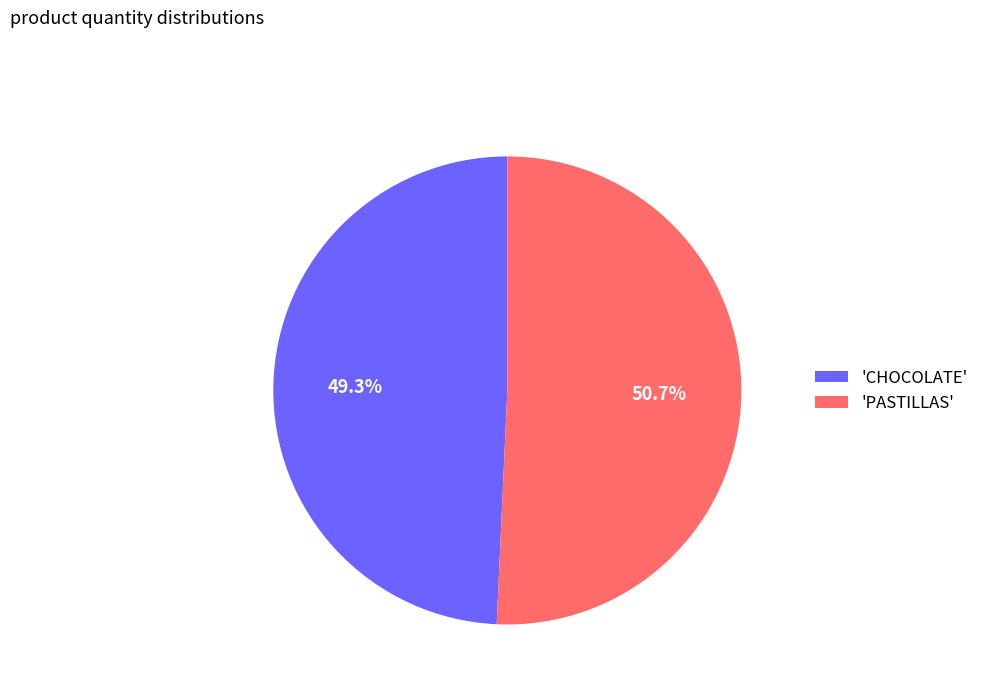

To the nearest percent, what is the average slice percentage?

50%